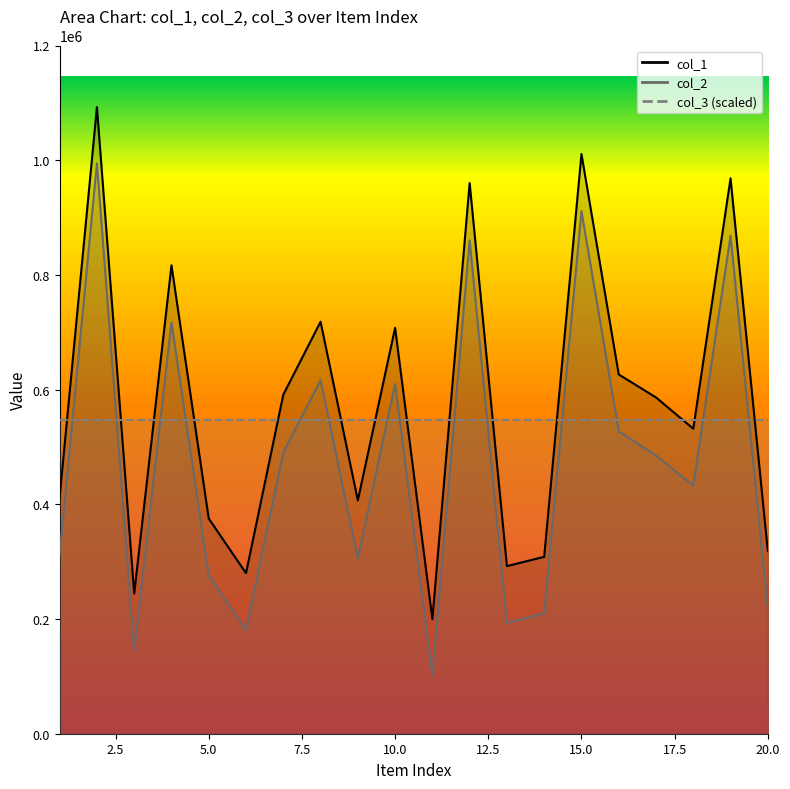

What is the difference between the maximum and minimum values in the col_1 series?

892845